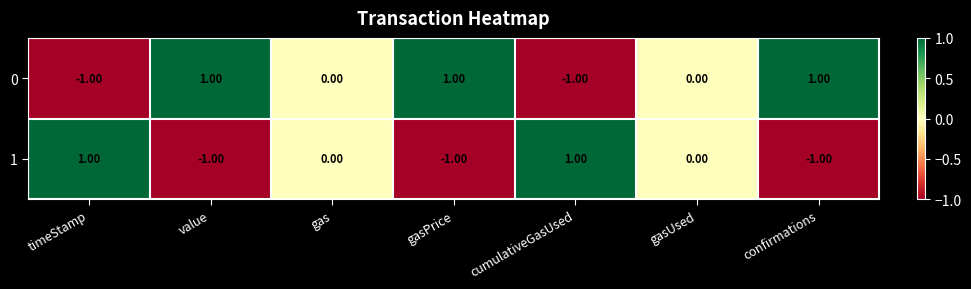

At which label does 0 first exceed 0?

value